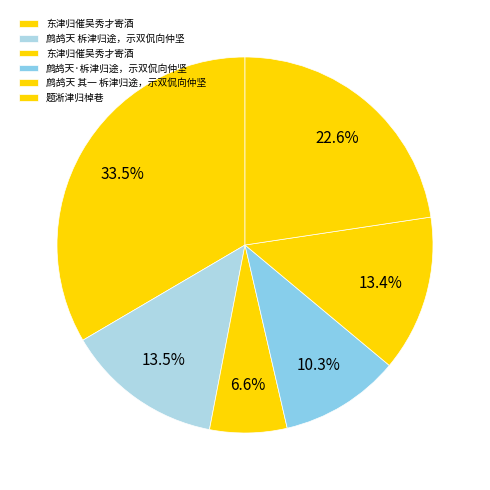

How many slices are in this pie chart?

6